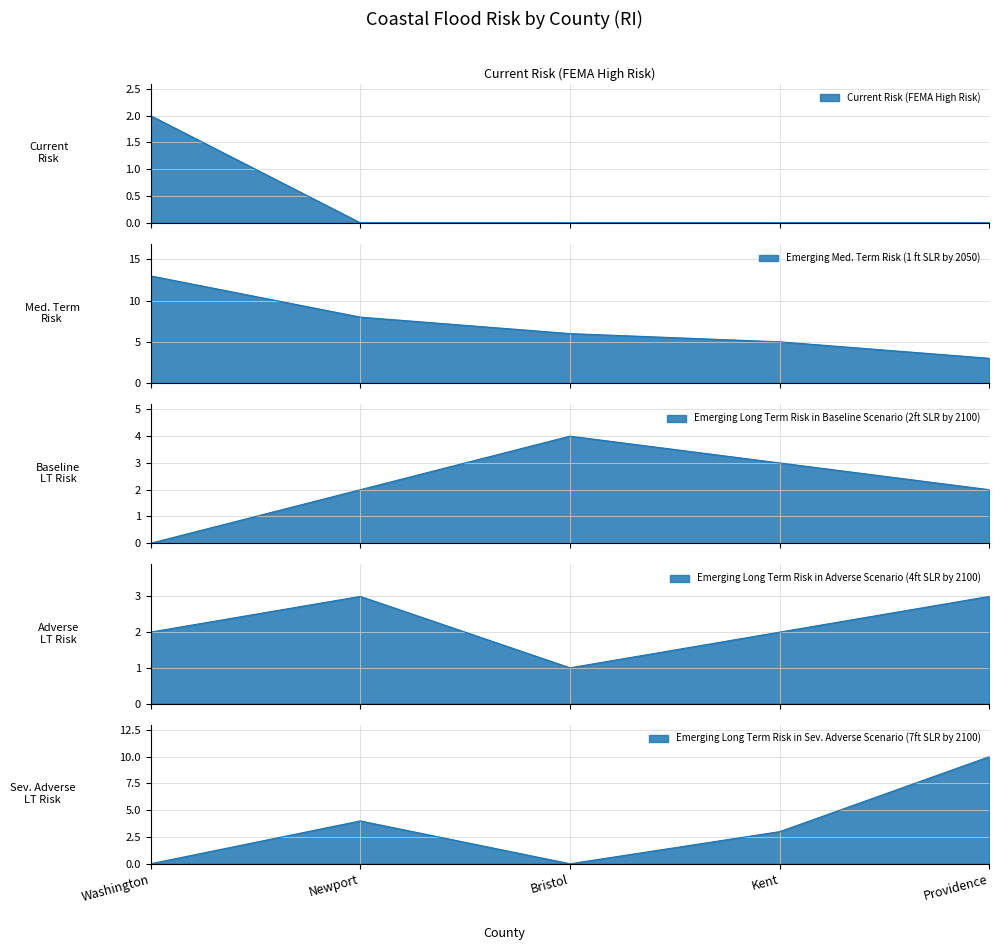

Which series has the widest spread of values?

Emerging Med. Term Risk (1 ft SLR by 2050)